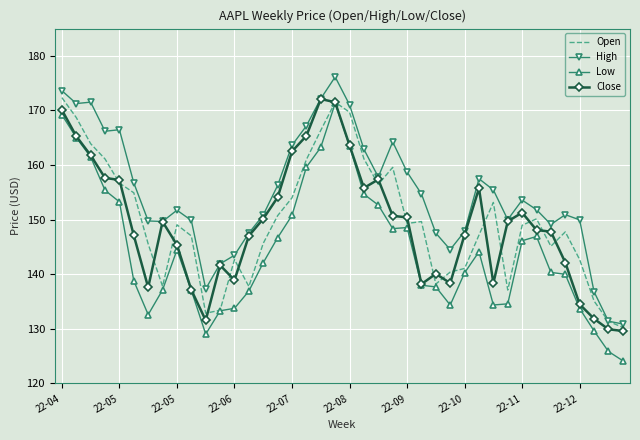

Which series has the largest total across all categories?

High